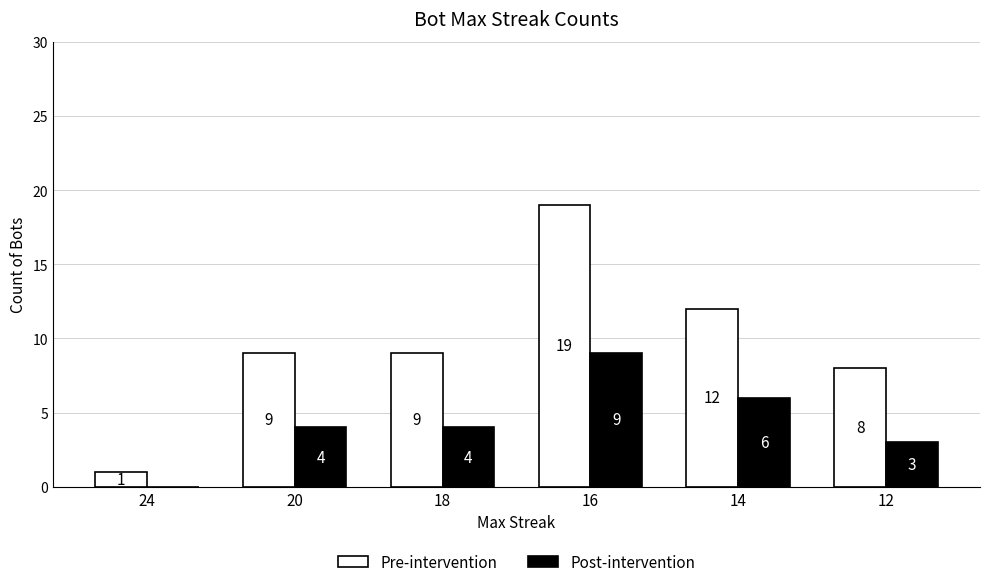

How many categories are shown in the chart?

6